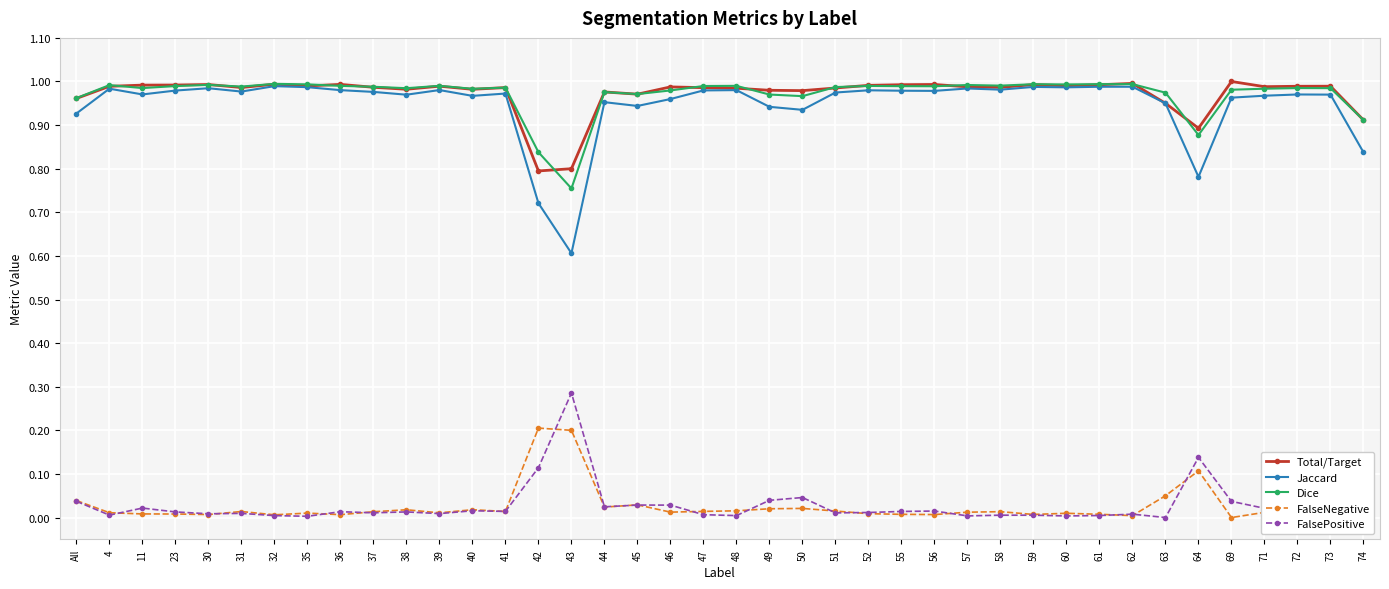

True or false: Dice and FalseNegative cross at least once.

False